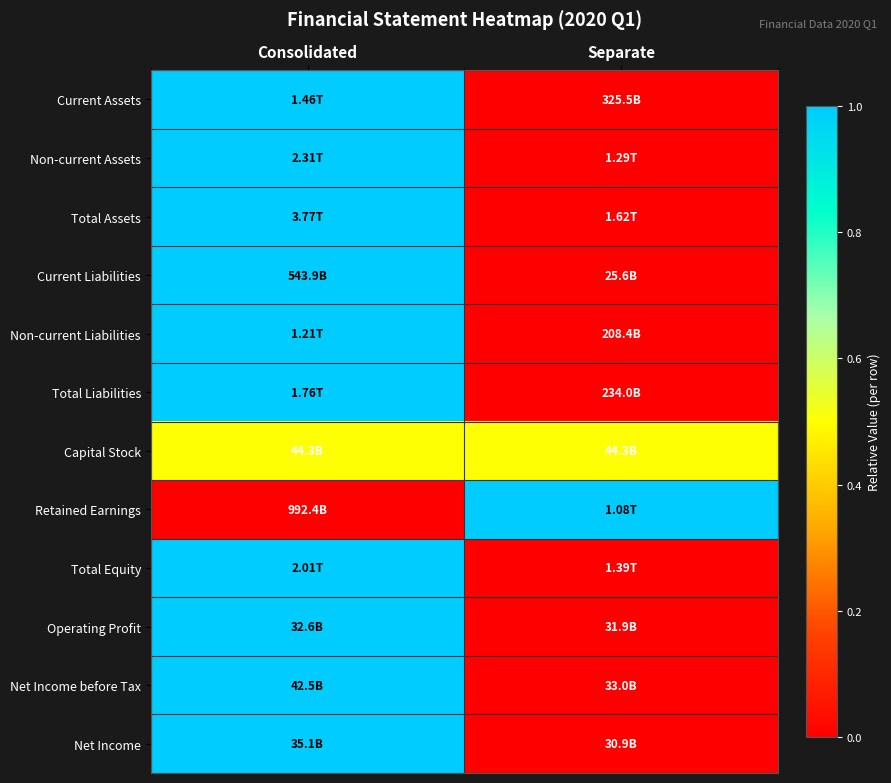

Between Consolidated and Separate, which is larger?

Consolidated